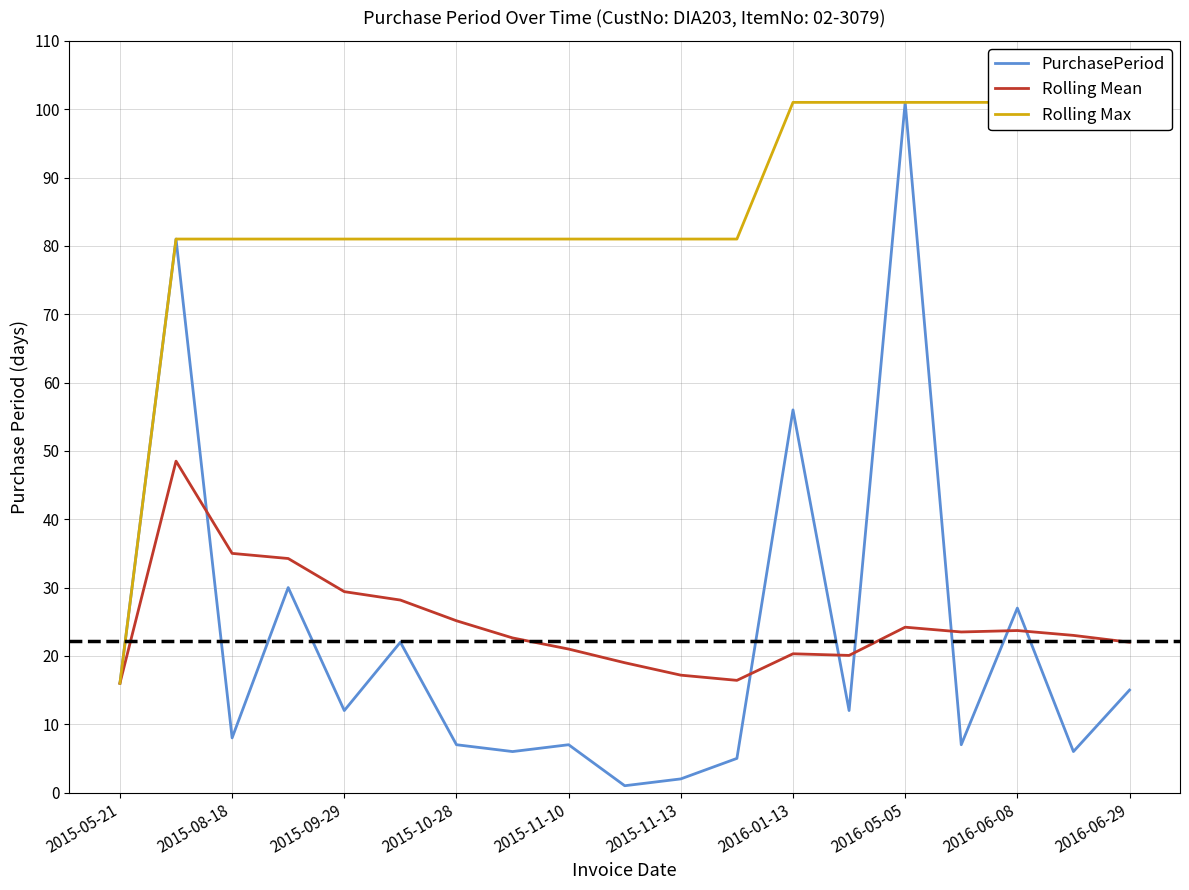

Read the PurchasePeriod value at 2016-06-29.

15.0